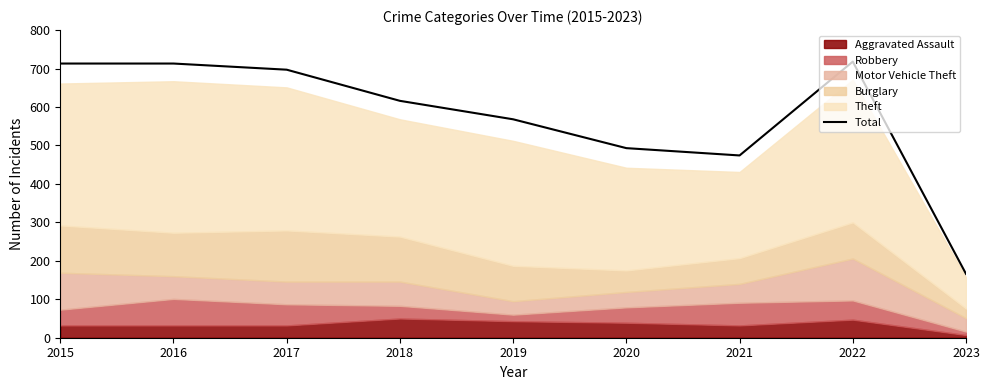

How many lines are shown in the chart?

1